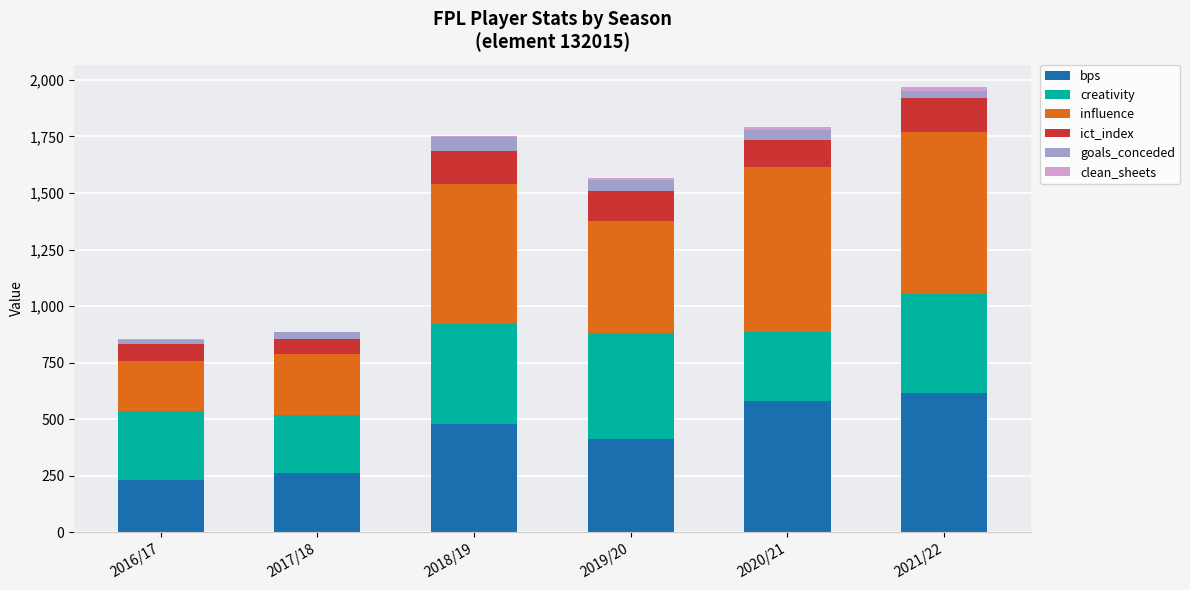

What is the highest value of the bps series?

616.0